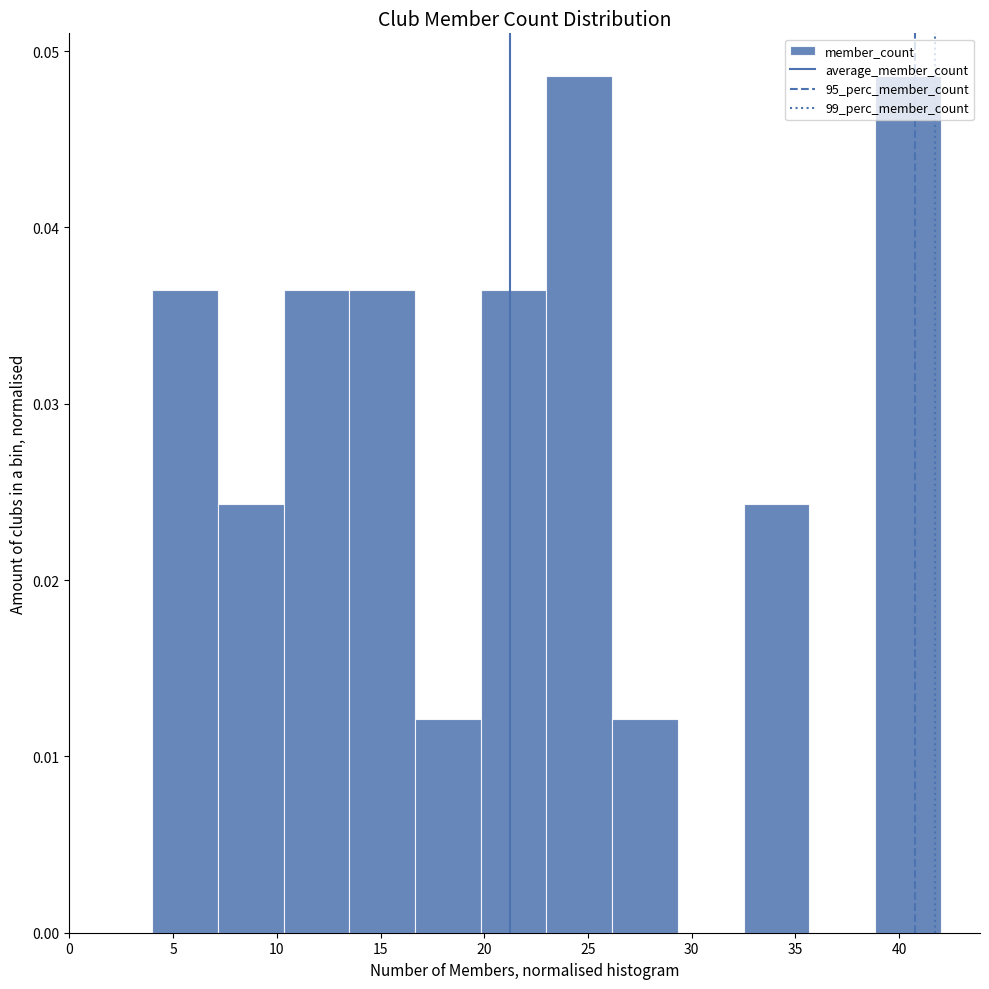

Reading left to right, list every bar in this chart as the range it spans on the x-axis followed by its height. Neither the bar edges nor the heights are printed on the chart, so give them approximately, as read against the axes.

4.0 to 7.0: 0.036
7.0 to 10.5: 0.024
10.5 to 13.5: 0.036
13.5 to 16.5: 0.036
16.5 to 20.0: 0.012
20.0 to 23.0: 0.036
23.0 to 26.0: 0.049
26.0 to 29.5: 0.012
29.5 to 32.5: 0
32.5 to 35.5: 0.024
35.5 to 39.0: 0
39.0 to 42.0: 0.049